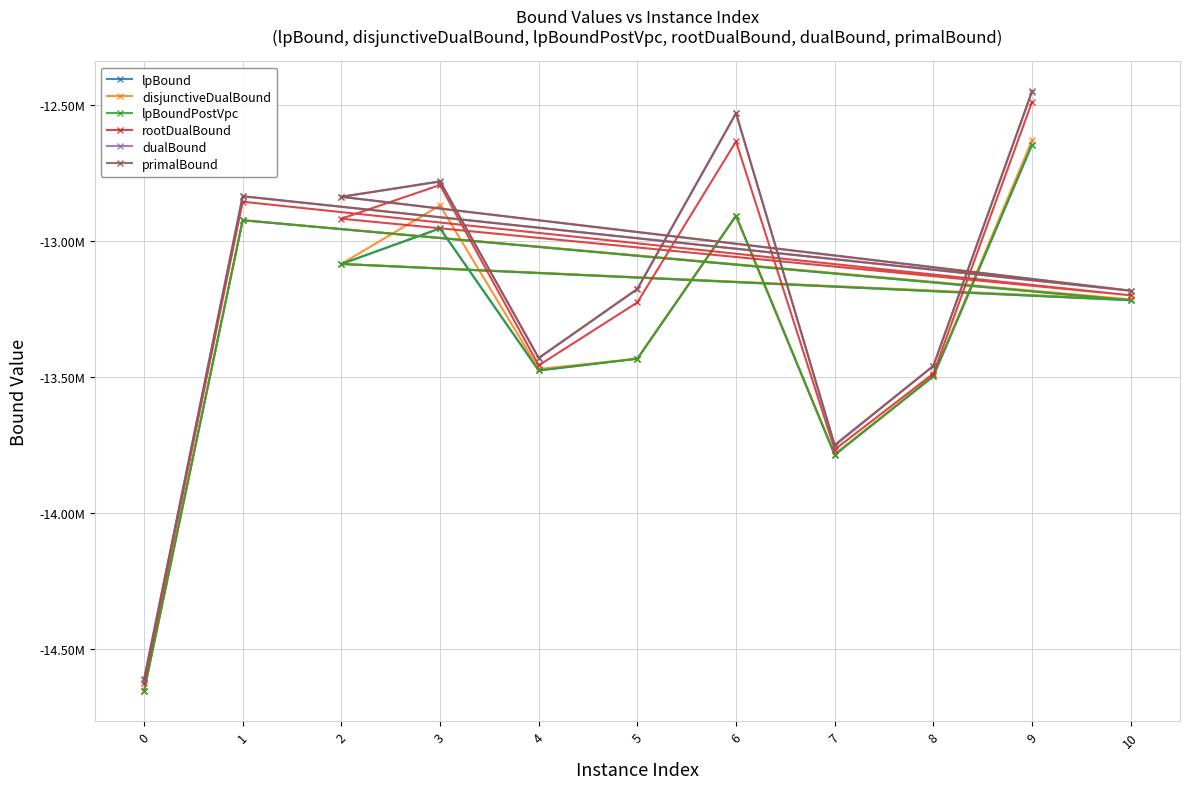

How many lines are shown in the chart?

6